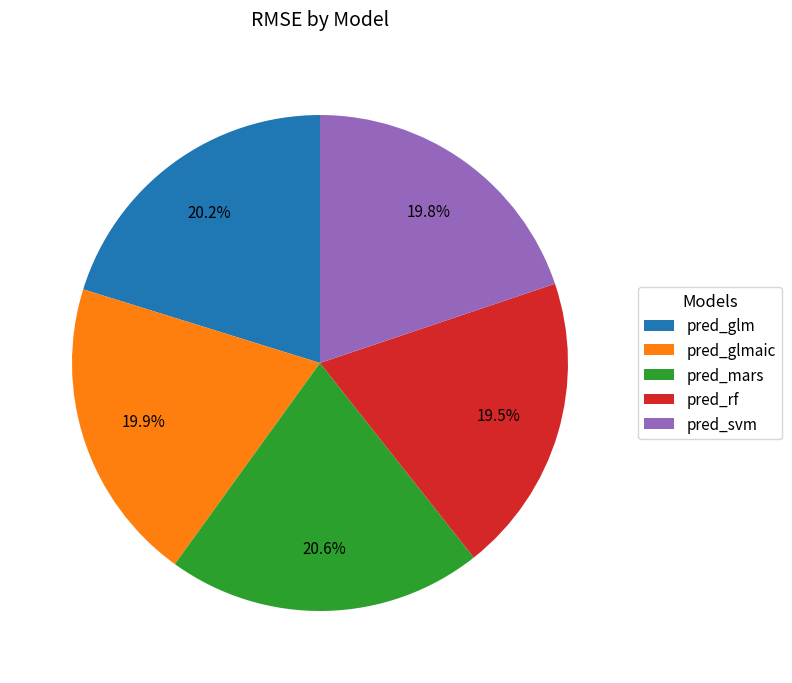

How many segments does this pie chart have?

5